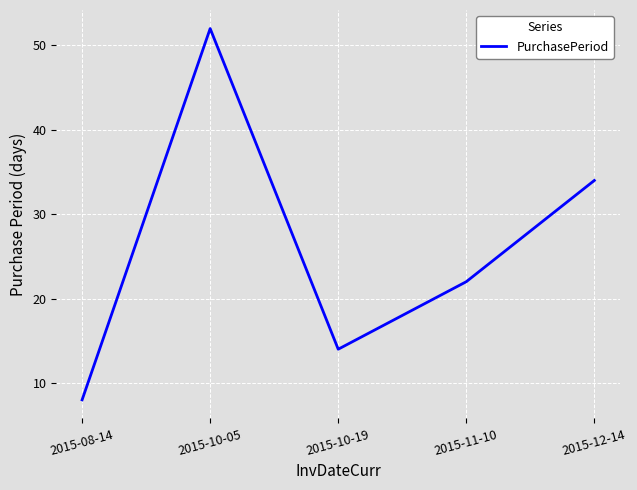

List the labels in order of value, largest first.

2015-10-05, 2015-12-14, 2015-11-10, 2015-10-19, 2015-08-14